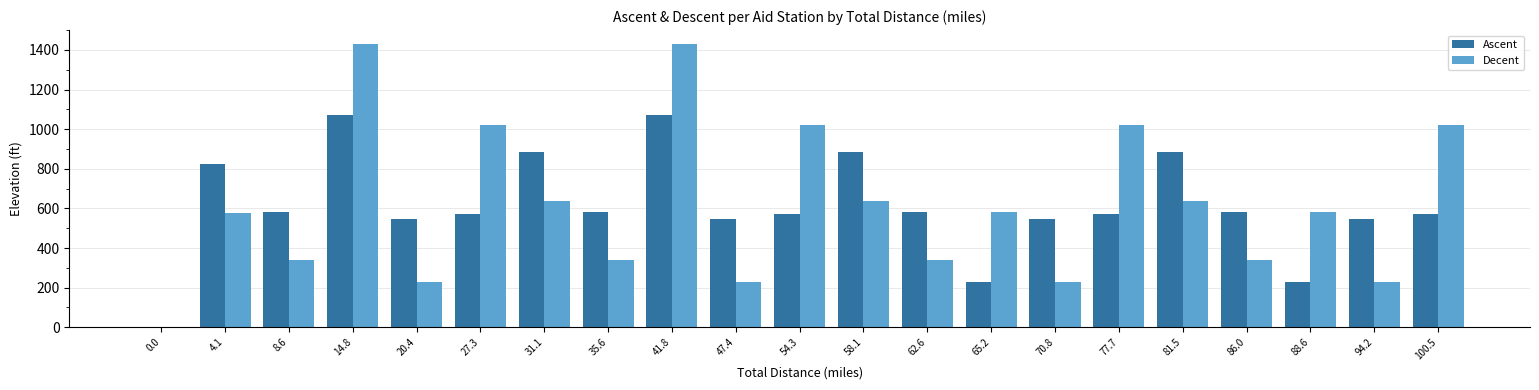

True or false: Ascent has a value of 1576 at 14.8.

False